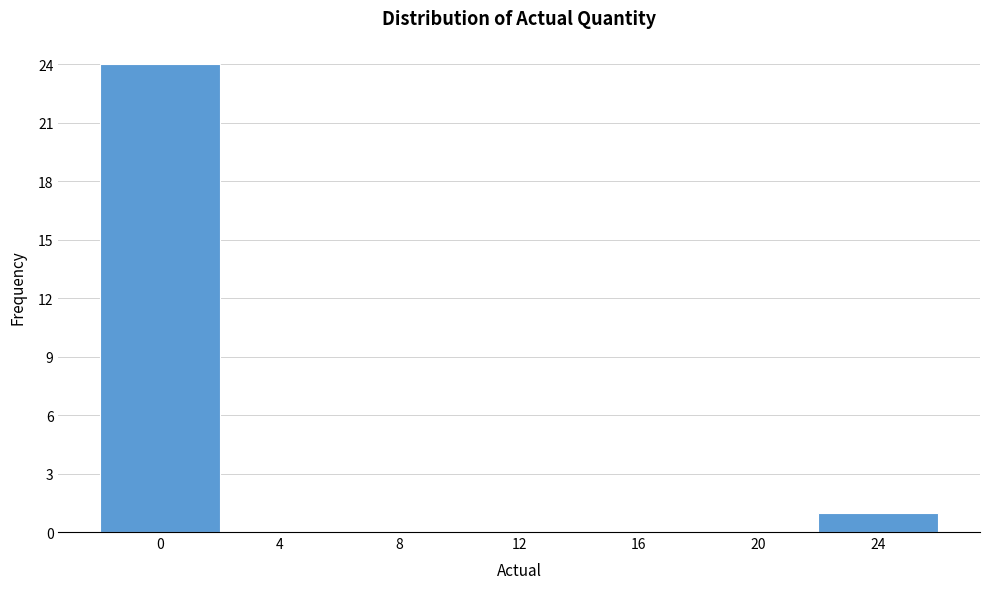

Reading right to left, transcribe all the data shown in this chart.

24=1	20=0	16=0	12=0	8=0	4=0	0=24